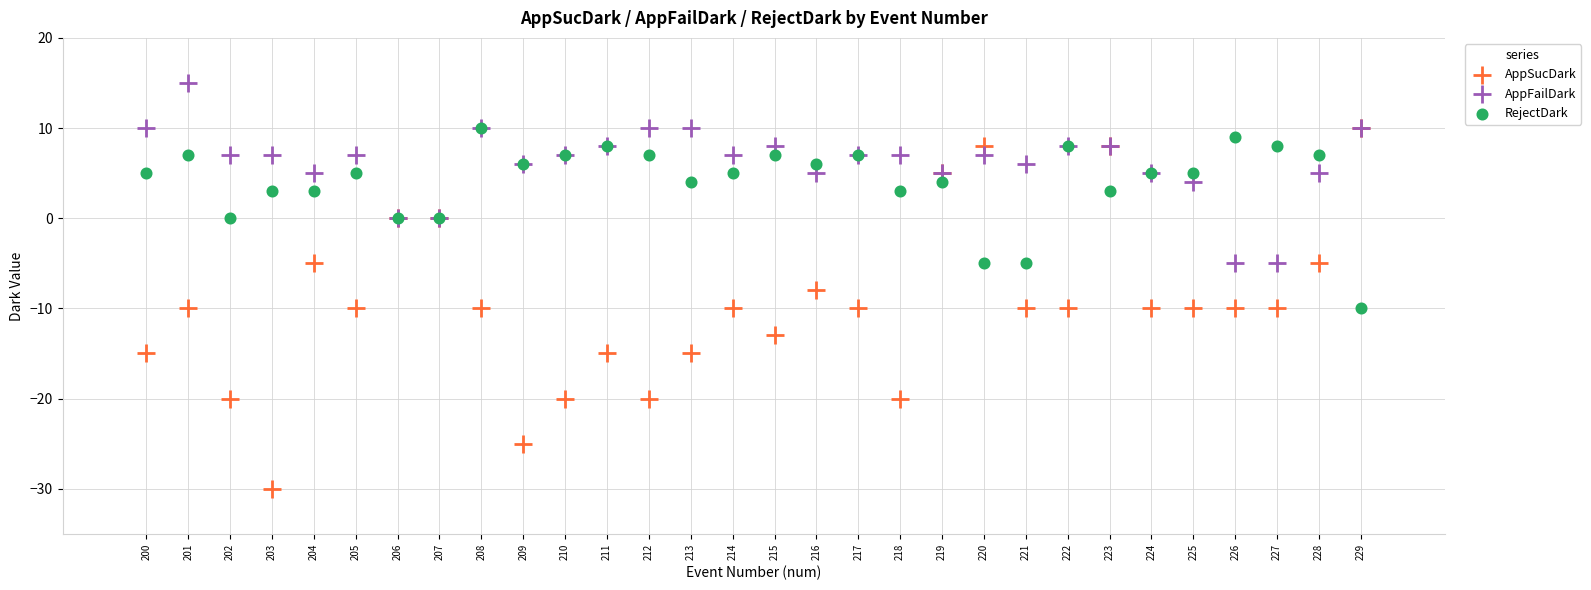

Across all series, what Y value is closest to -7?

-8